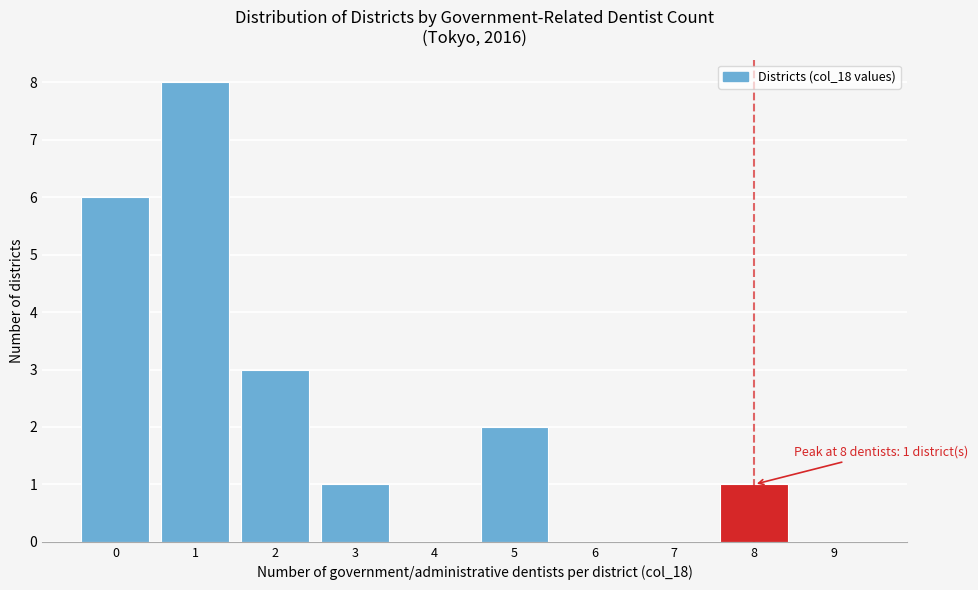

Over which range of the x-axis is the bar tallest?

0.5 to 1.5